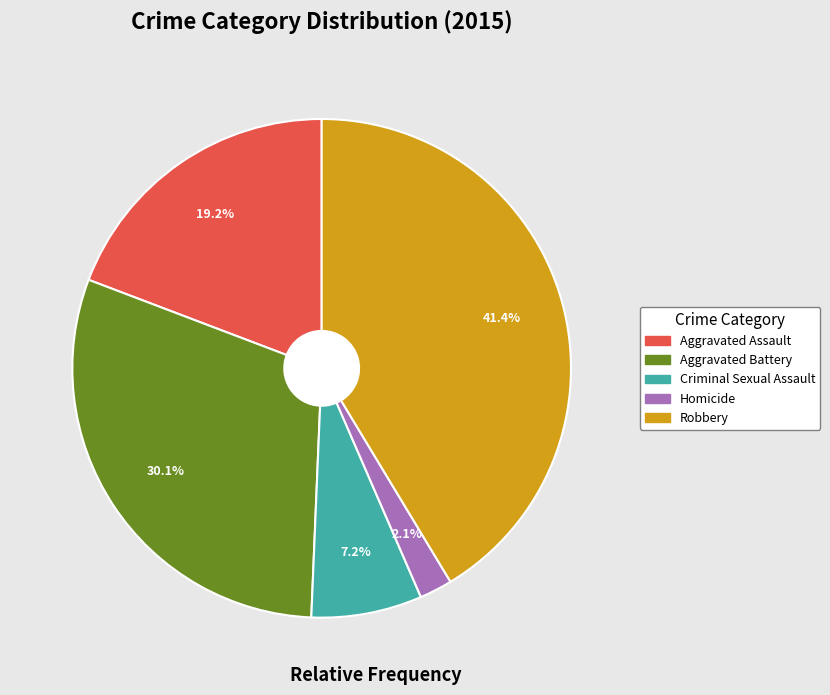

How many slices are in this pie chart?

5